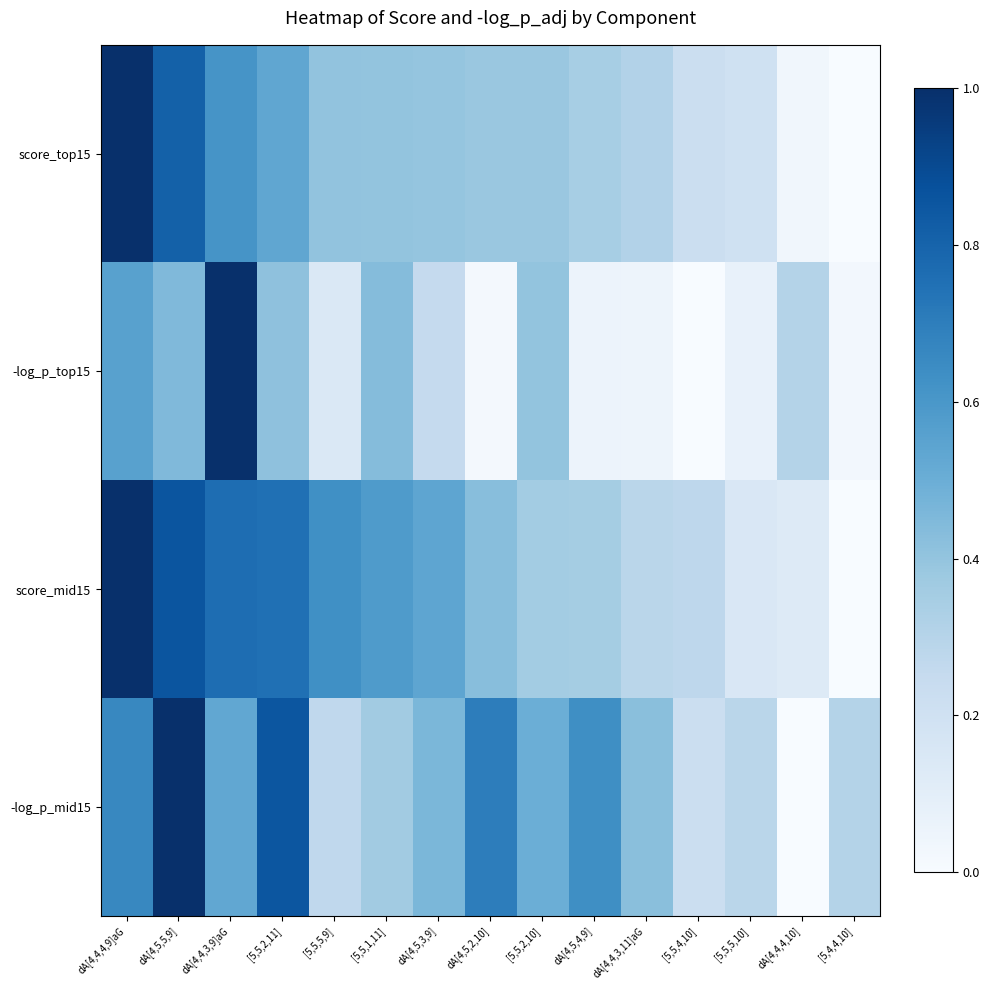

At dA[4,4,4,10], list the series in order from smallest to largest.

-log_p_mid15, score_top15, score_mid15, -log_p_top15